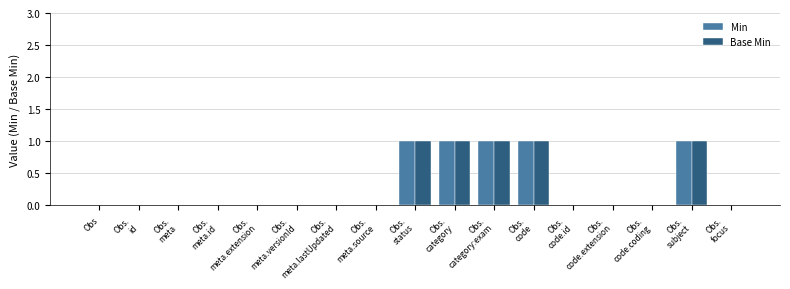

What is the sum of all Base Min values?

5